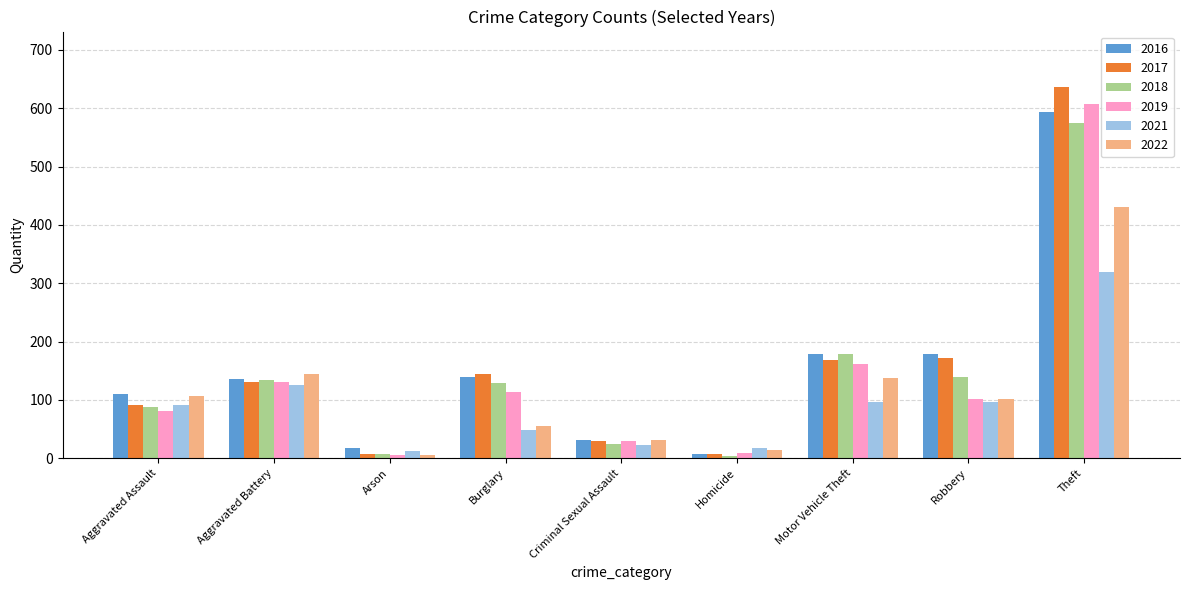

What is the highest value of the 2021 series?

320